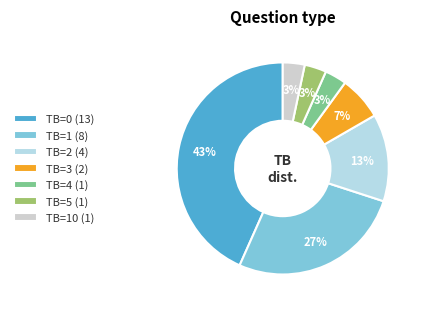

How many segments does this pie chart have?

7